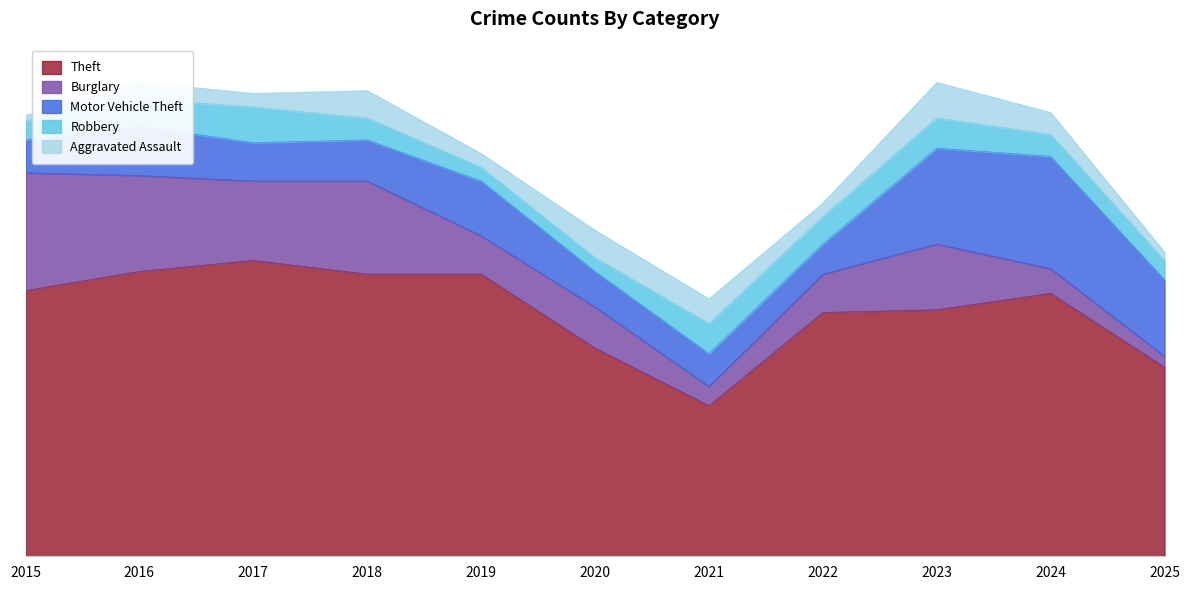

Which series has the widest spread of values?

Theft